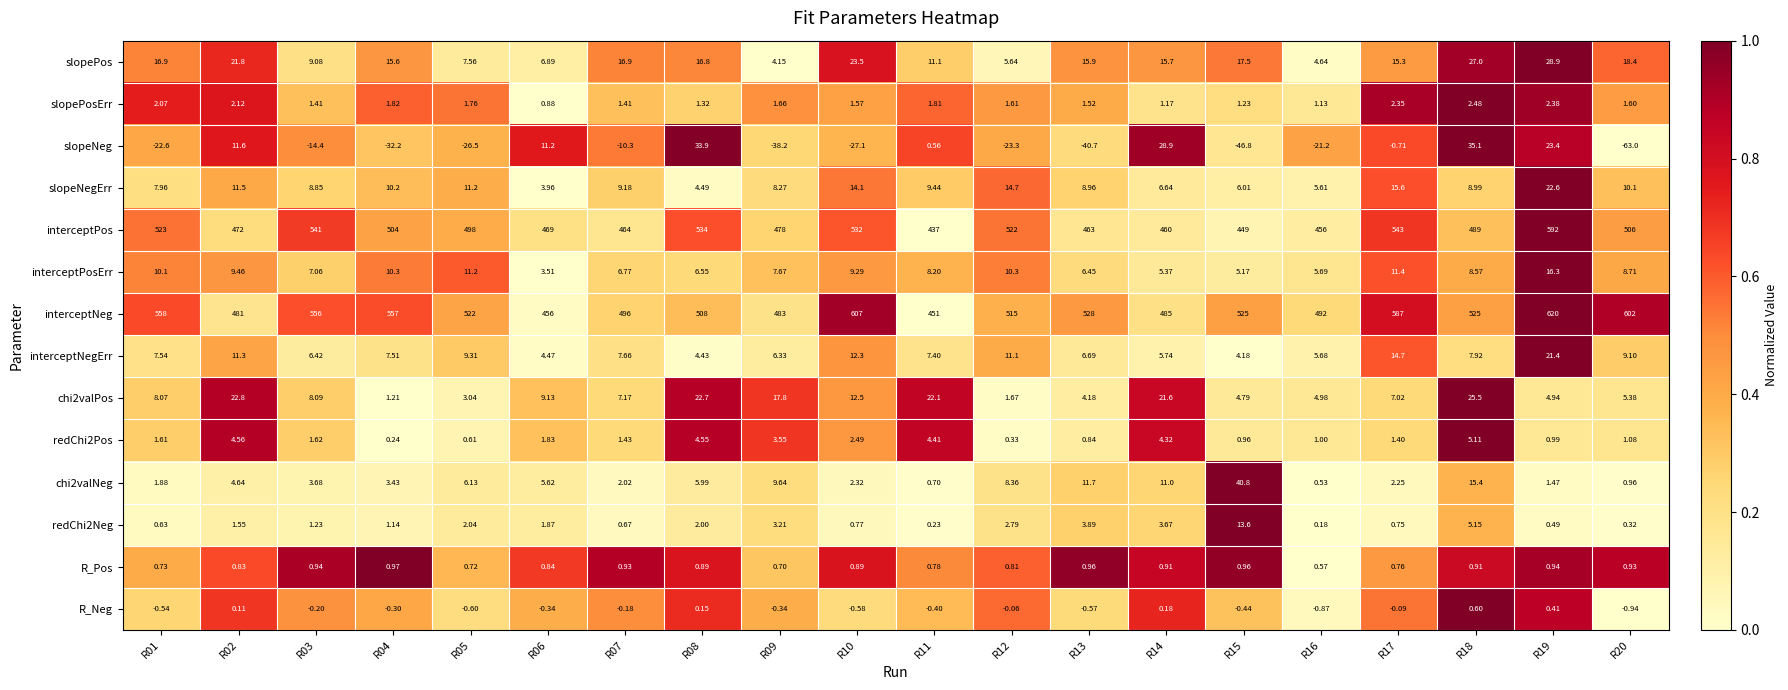

At how many categories does at least one series exceed 0?

20